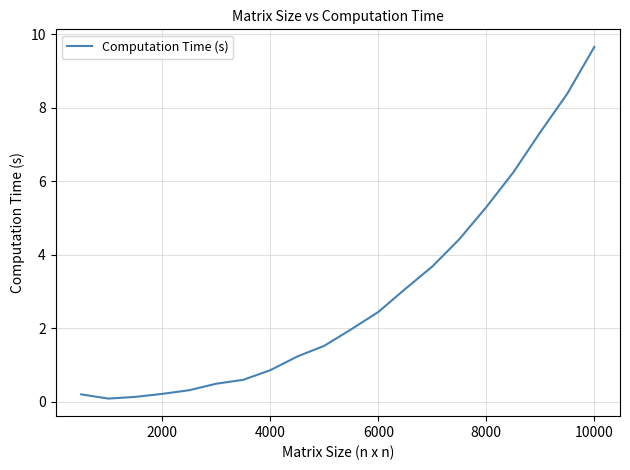

What is the maximum value shown in the chart?

9.7